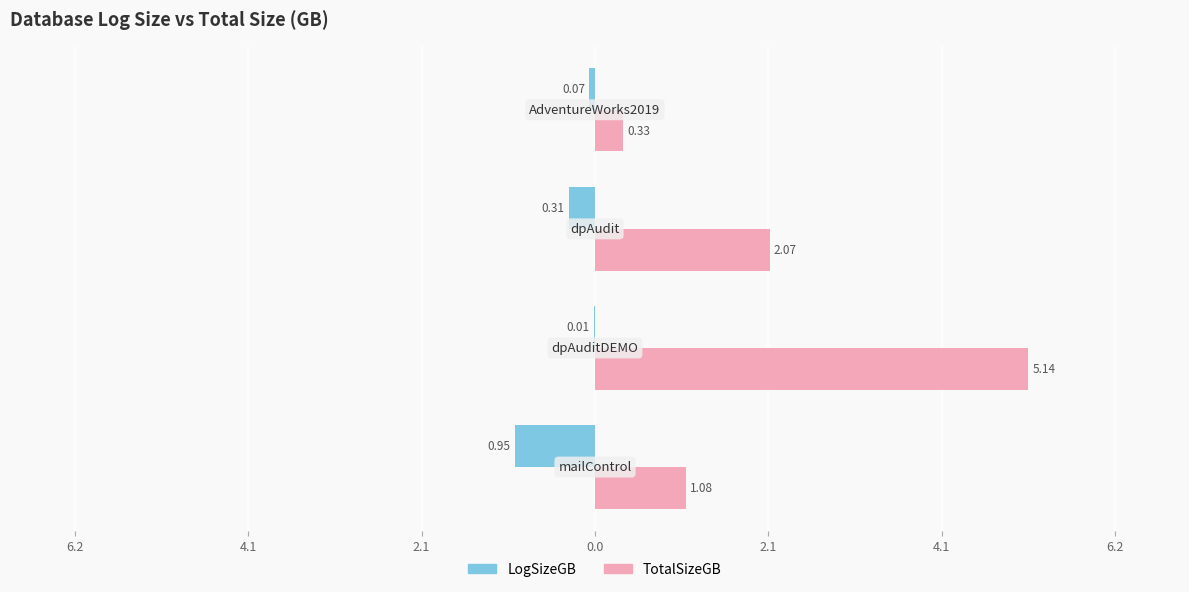

Which series has the largest total across all categories?

TotalSizeGB